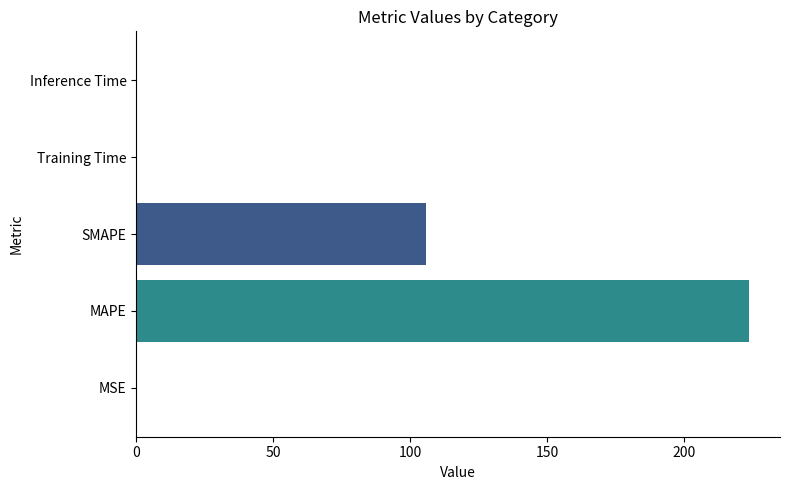

What is the greatest value displayed?

223.9